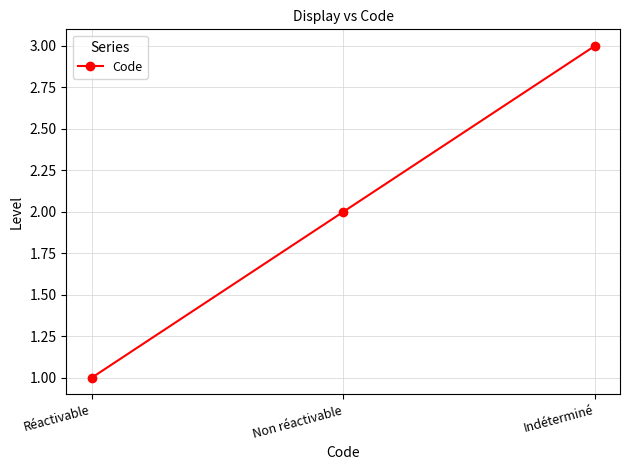

Count the number of categories in the chart.

3